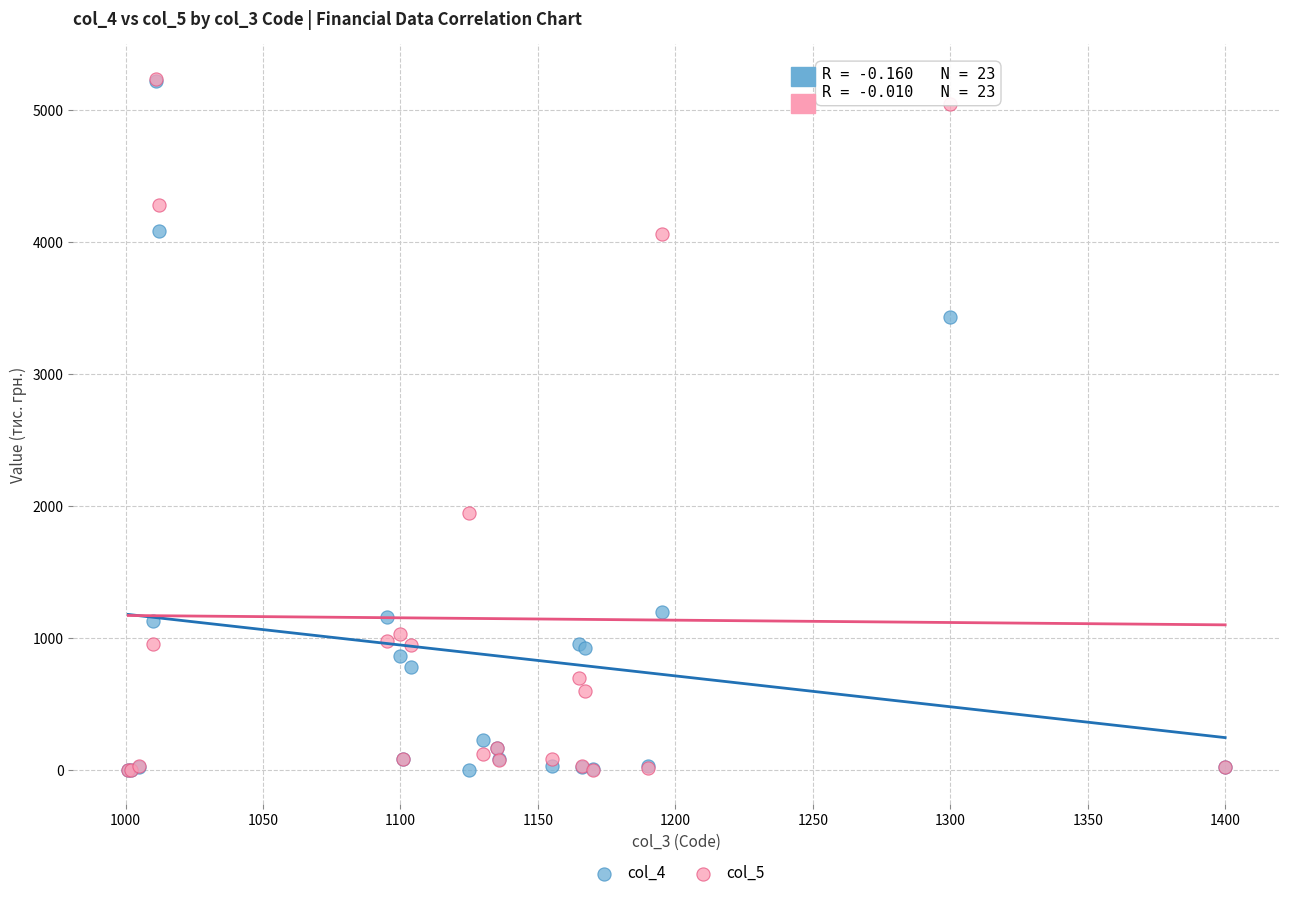

Across all series, what Y value is closest to 2618?

1948